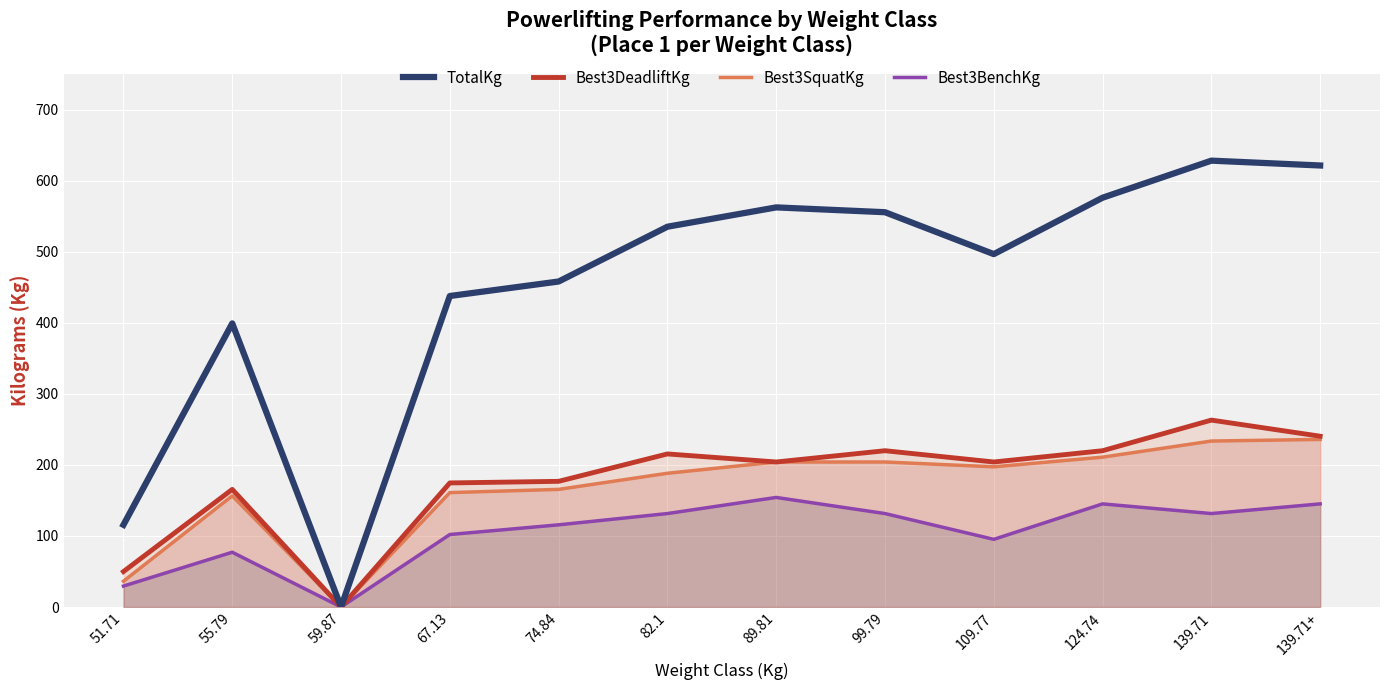

How many lines are shown in the chart?

4